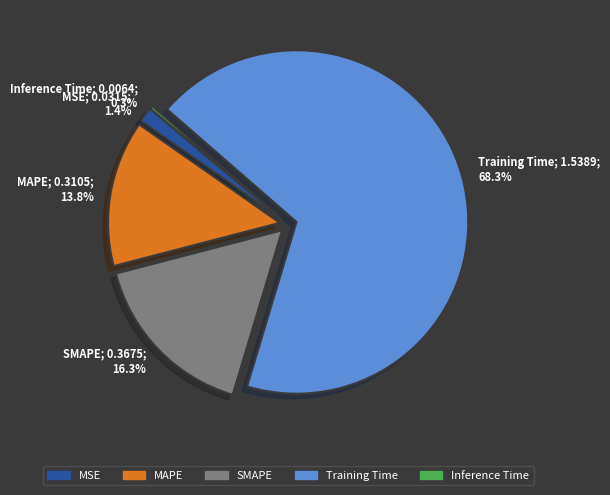

How many segments does this pie chart have?

5